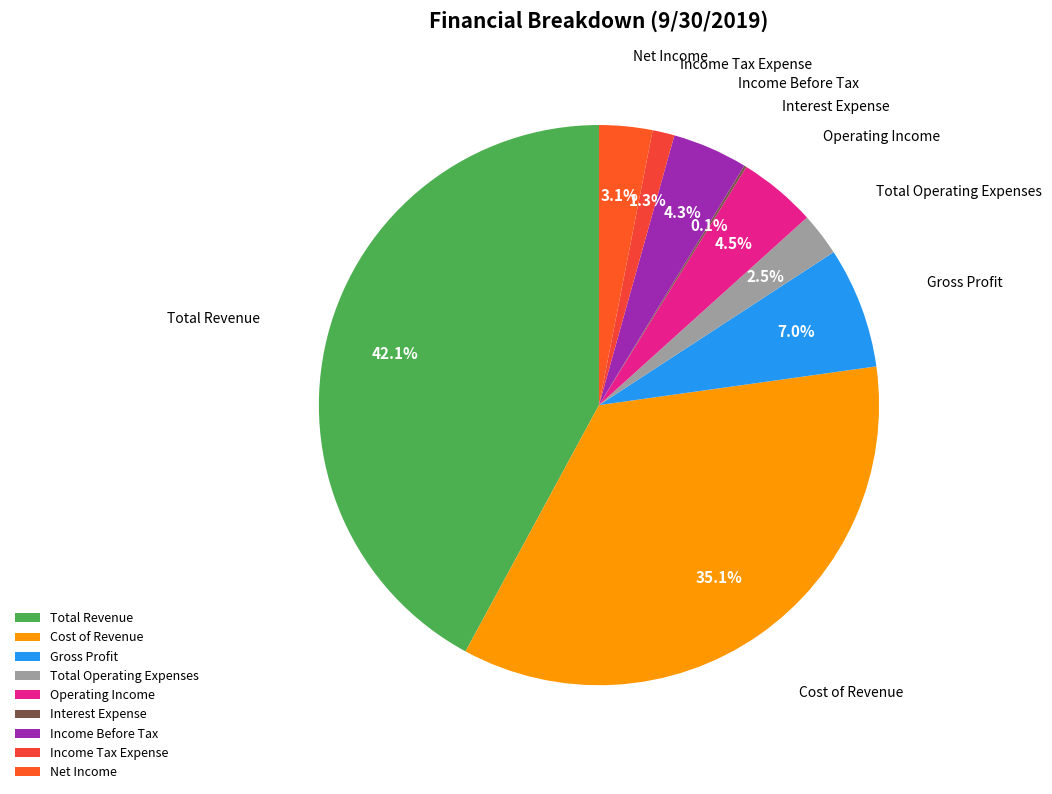

Between Income Before Tax and Total Revenue, which is larger?

Total Revenue